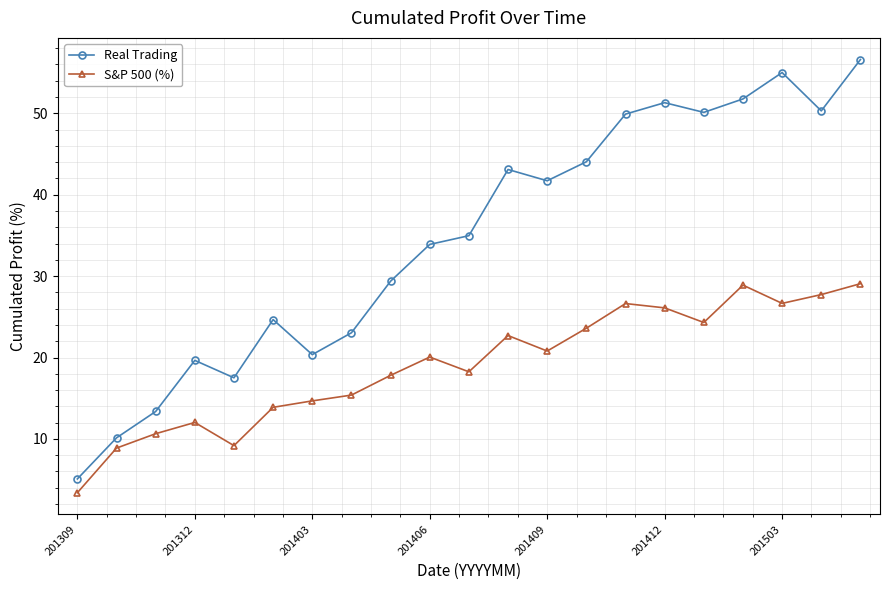

How many lines are shown in the chart?

2